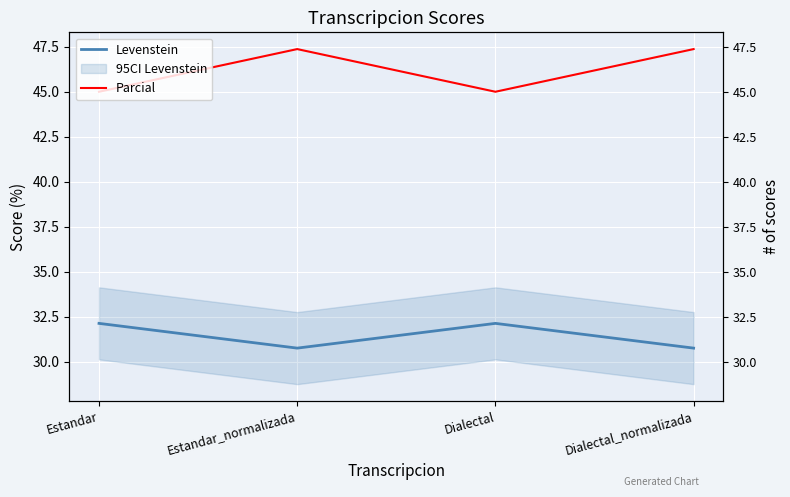

What is the average value of the Parcial series?

46.2